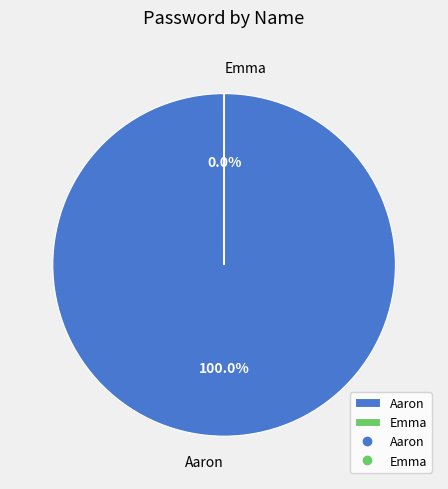

What is the largest slice in the pie chart?

Aaron